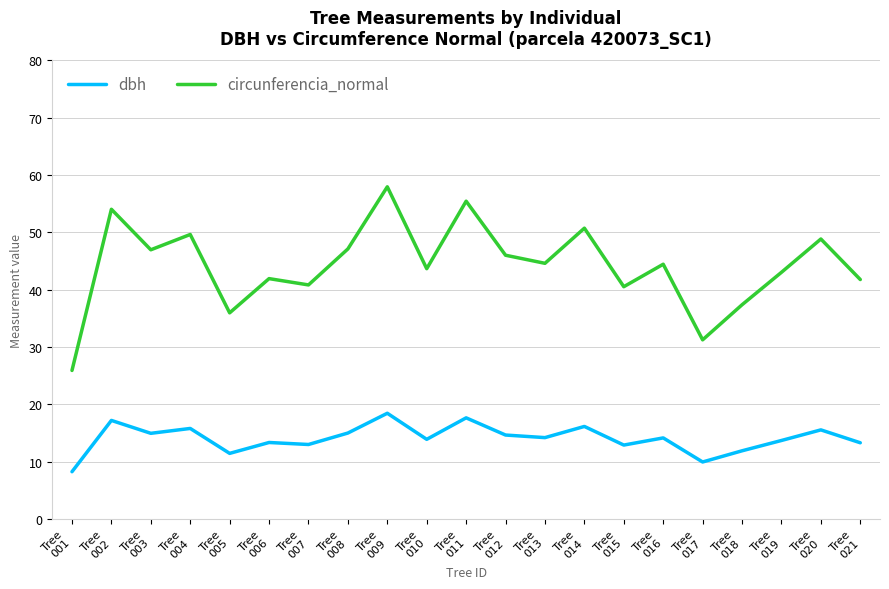

What is the difference between the maximum and second lowest values in the dbh series?

8.5